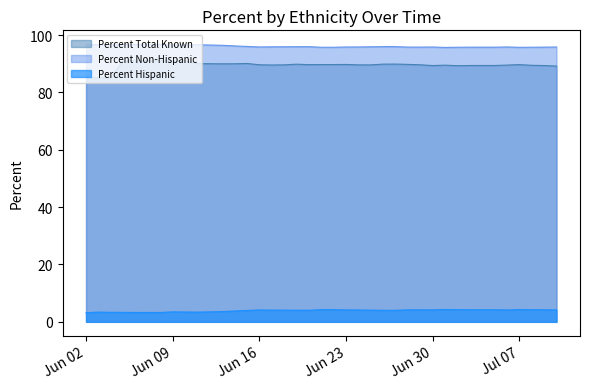

True or false: Percent Non-Hispanic and Percent Hispanic intersect in this chart.

False